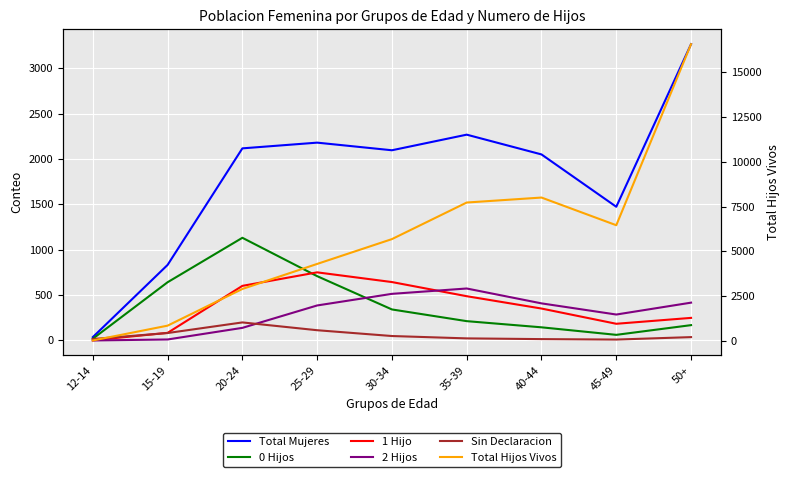

True or false: 2 Hijos and Total Mujeres cross at least once.

False